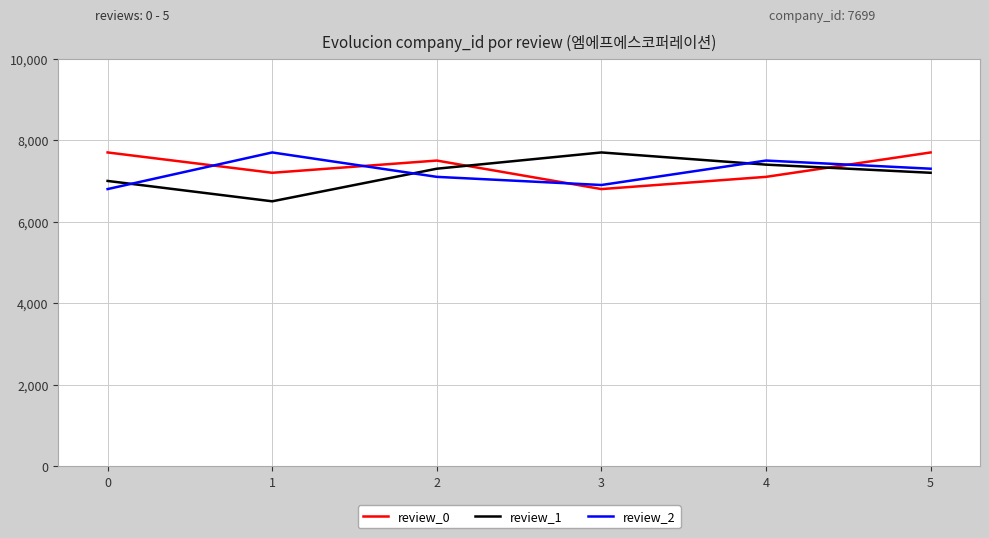

After their last crossing, which series has the higher values: review_0 or review_2?

review_0